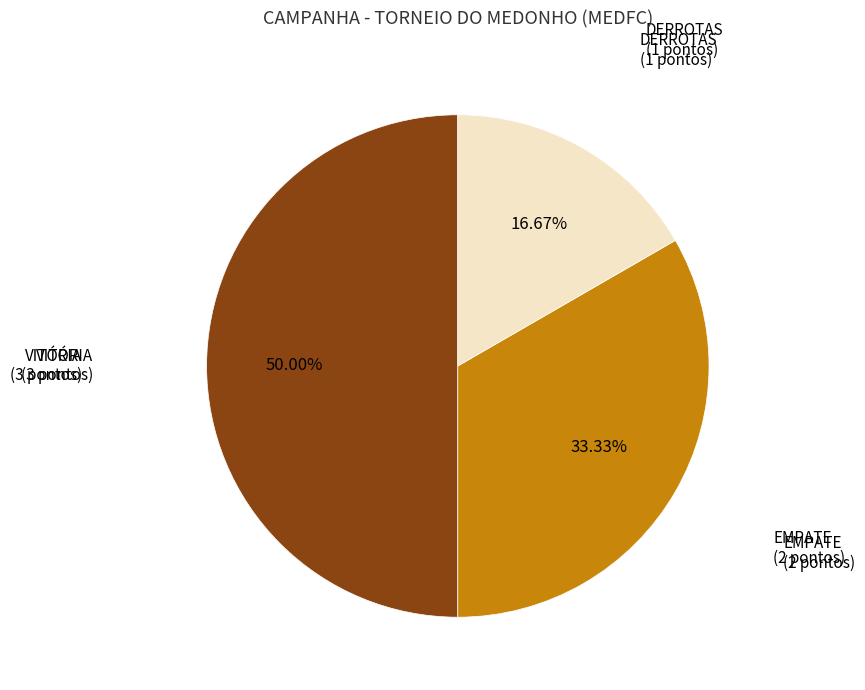

Which category has the biggest portion of the pie?

VITÓRIA